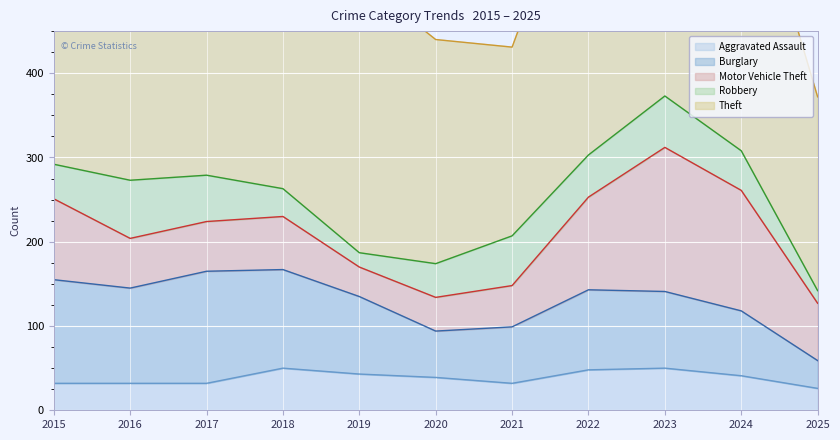

What is the smallest value displayed?

15